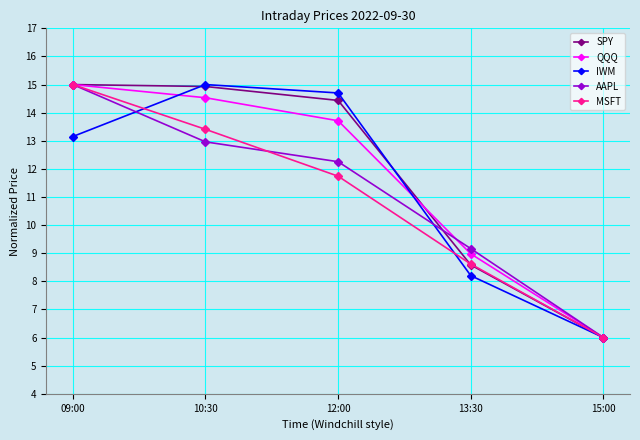

Which category has the lowest value in the IWM series?

15:00